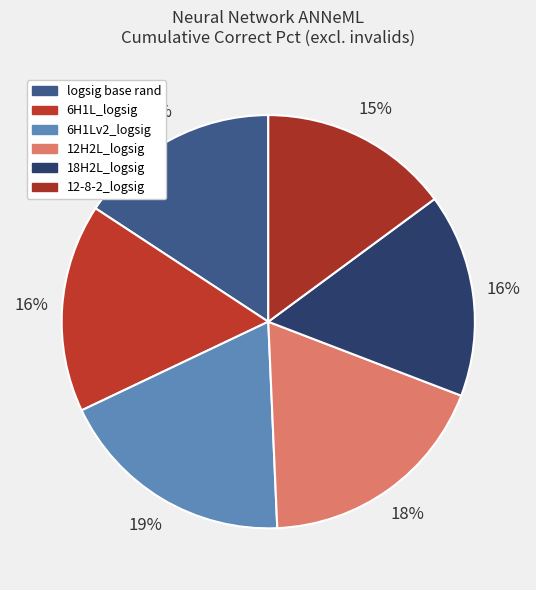

How many segments does this pie chart have?

6